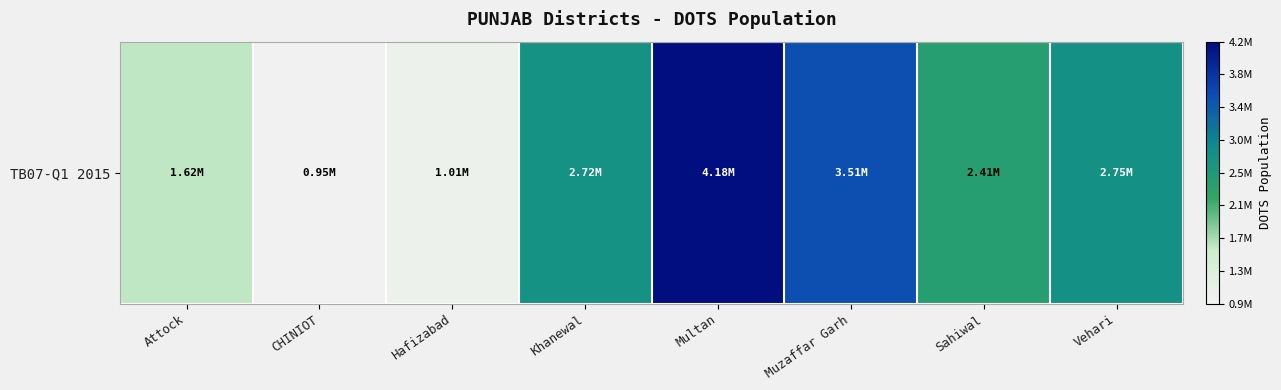

What is the average value?

2392285.9